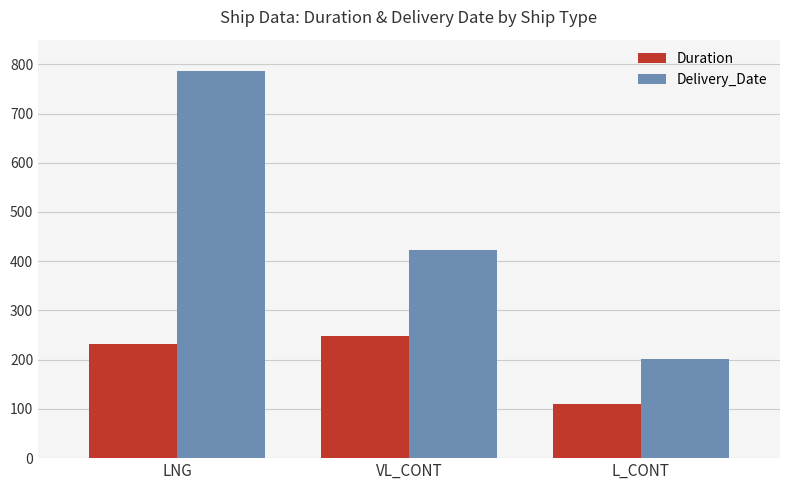

What position from the left is LNG?

1